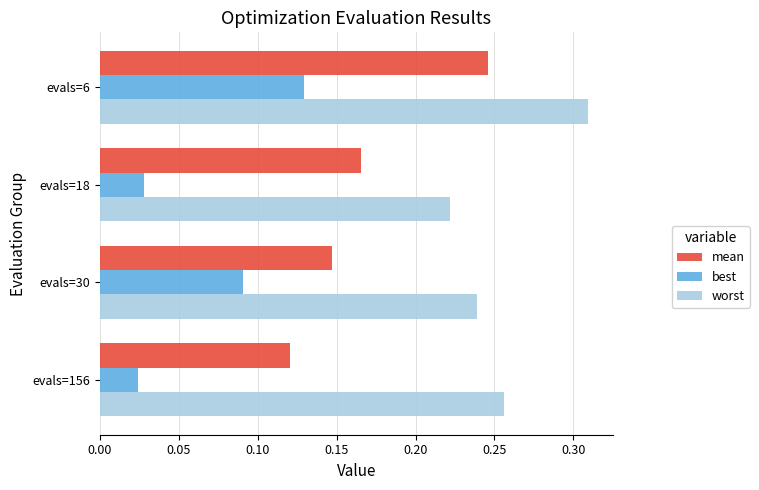

What is the sum of the worst values at evals=18 and evals=30?

0.5